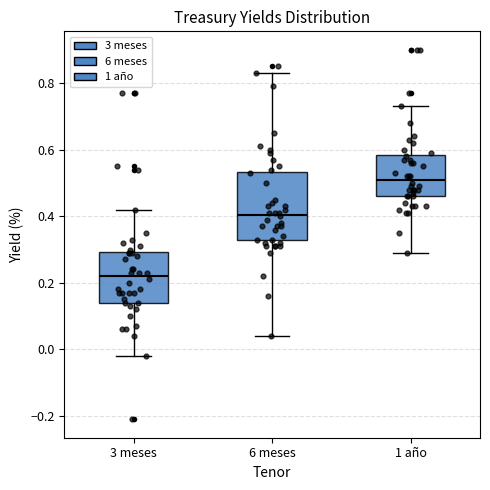

Reading left to right, transcribe this box plot: for each box, give where its median line is, the range the box spans, and where its two whiskers end, as read against the y-axis. The values are not printed on the chart, so give them approximately, as read against the axis.

3 meses: median 0.22, box 0.14 to 0.30, whiskers -0.02 to 0.42
6 meses: median 0.40, box 0.32 to 0.54, whiskers 0.04 to 0.84
1 año: median 0.52, box 0.46 to 0.58, whiskers 0.30 to 0.74